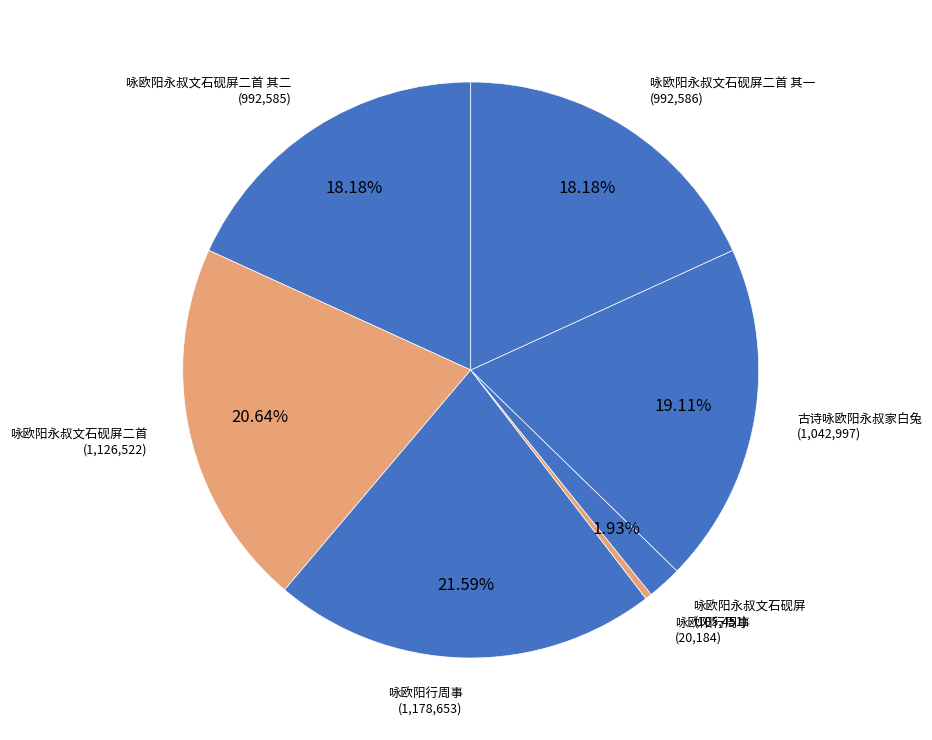

Is there a majority slice in this chart?

No